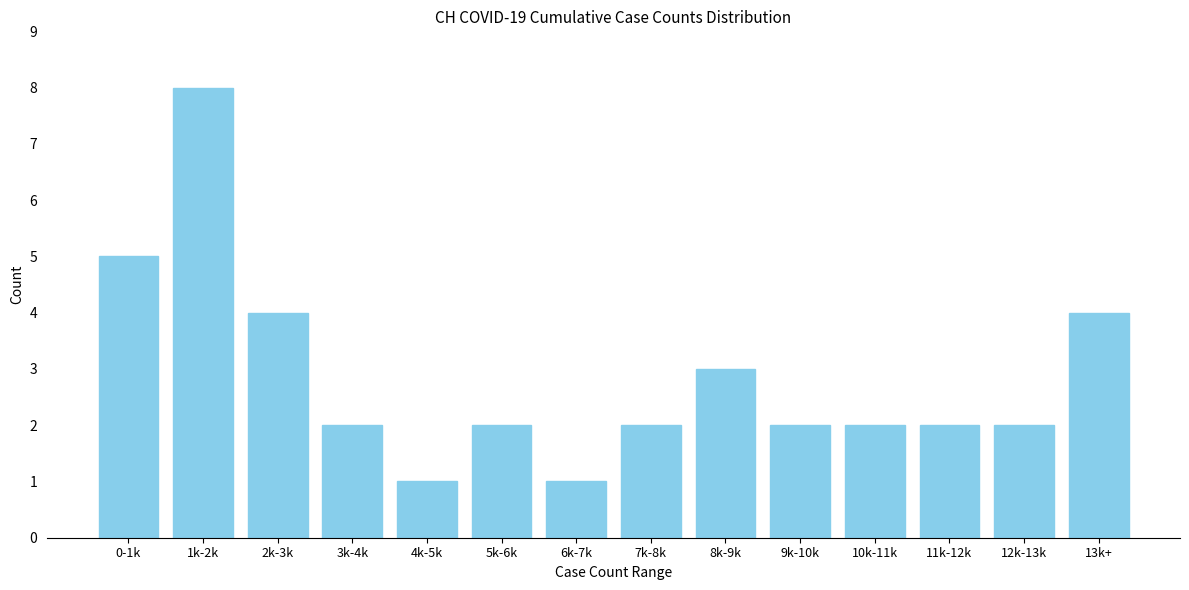

Reading left to right, extract all data points from this chart.

0-1k=5	1k-2k=8	2k-3k=4	3k-4k=2	4k-5k=1	5k-6k=2	6k-7k=1	7k-8k=2	8k-9k=3	9k-10k=2	10k-11k=2	11k-12k=2	12k-13k=2	13k+=4